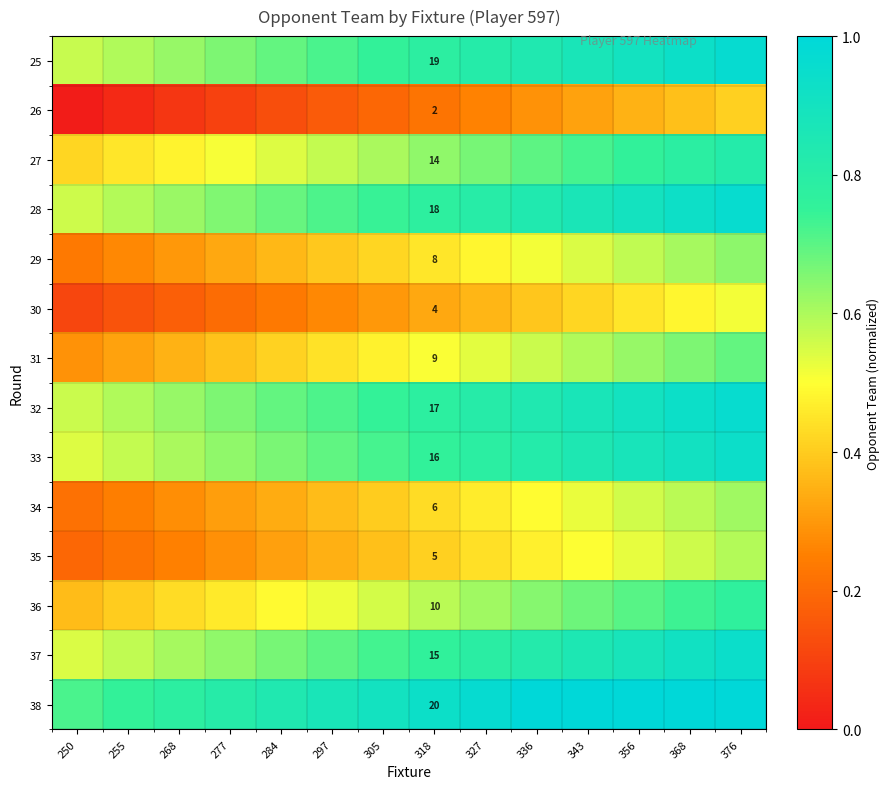

The 36 series shows 0.4 at 376. True or false?

False